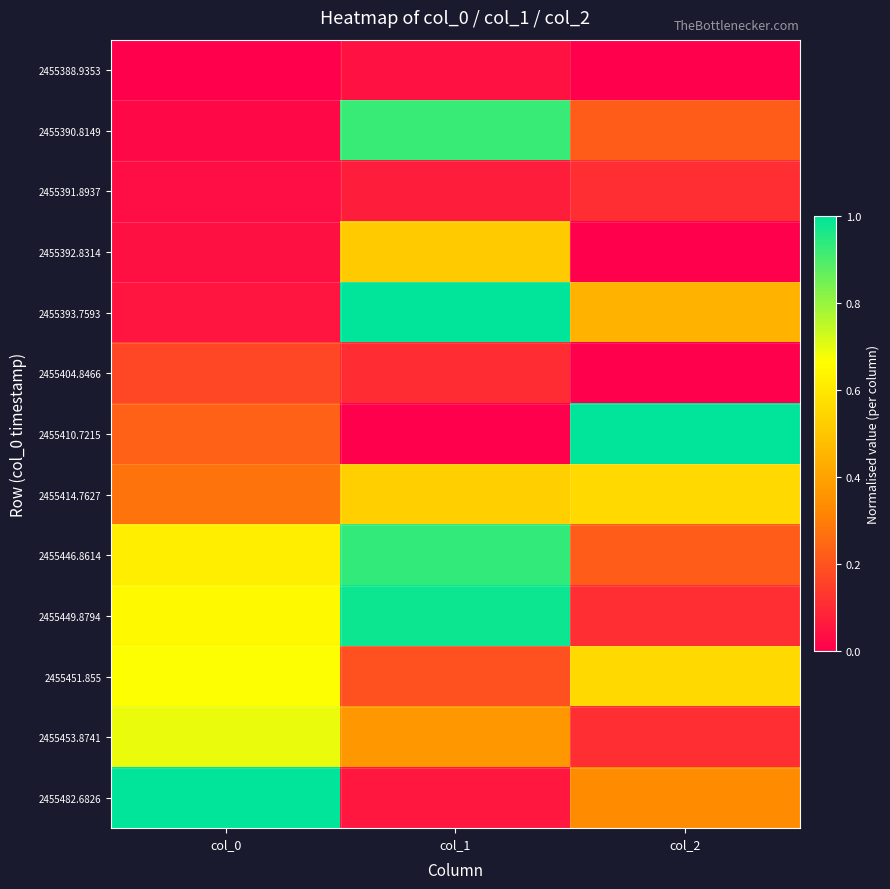

Which label corresponds to the largest value in the chart?

col_1